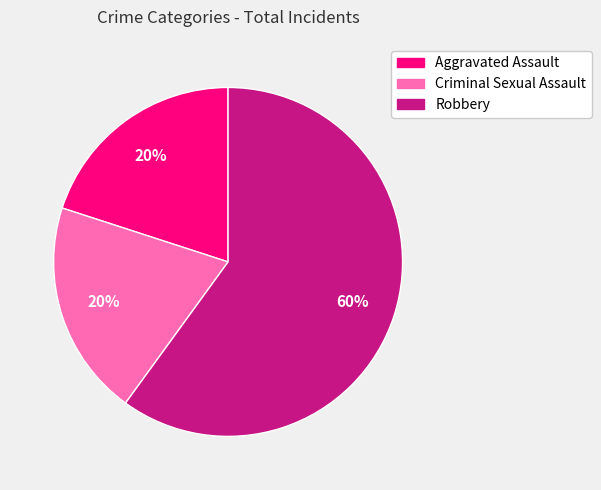

How many slices are in this pie chart?

3